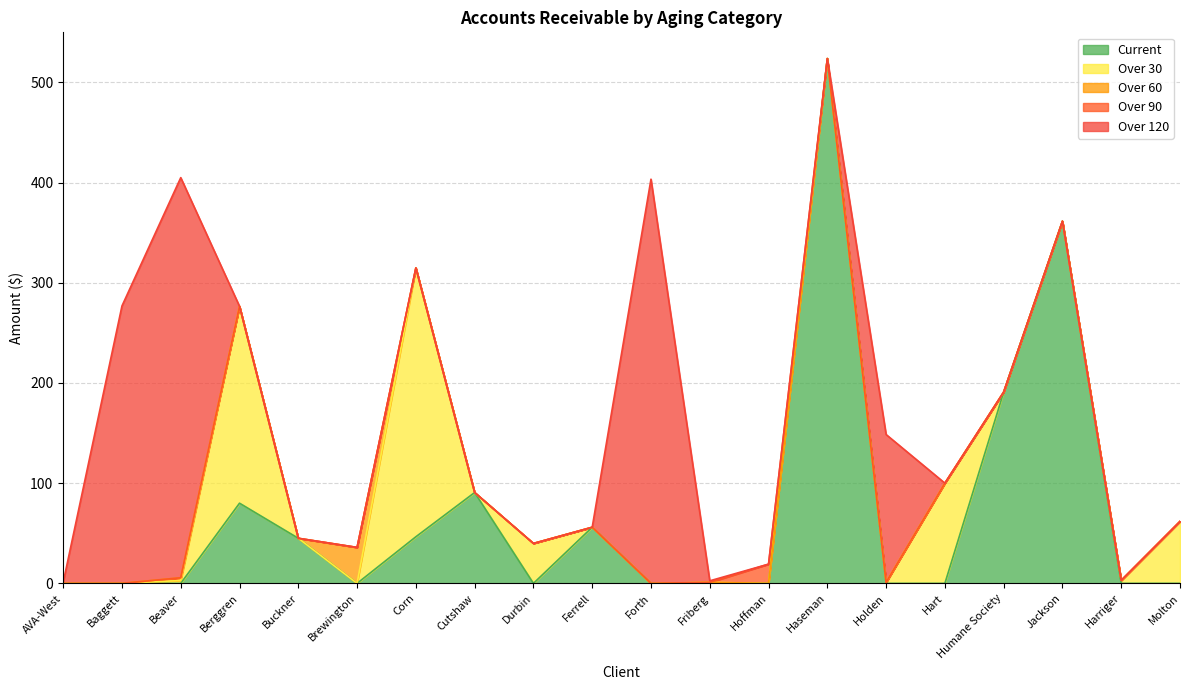

True or false: Over 90 has more than 0 interior local peaks.

True